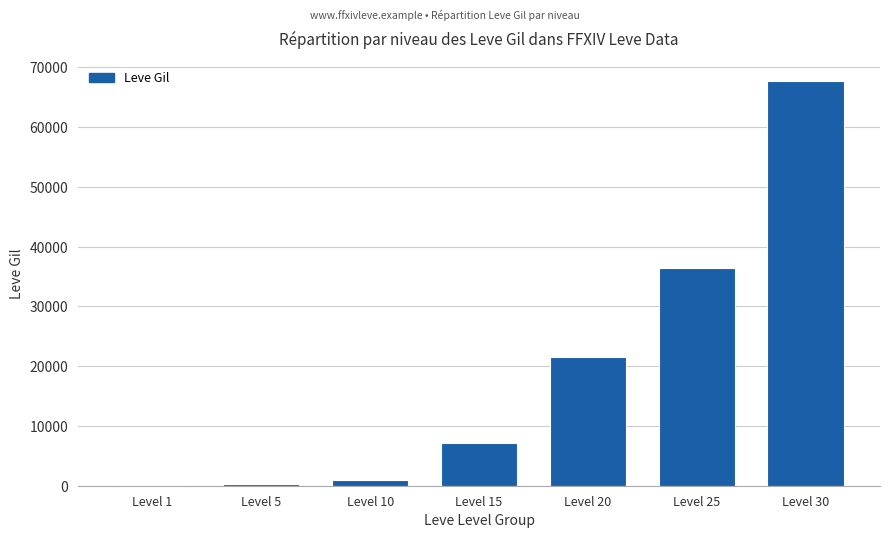

At which category does the chart reach its peak across all series?

Level 30